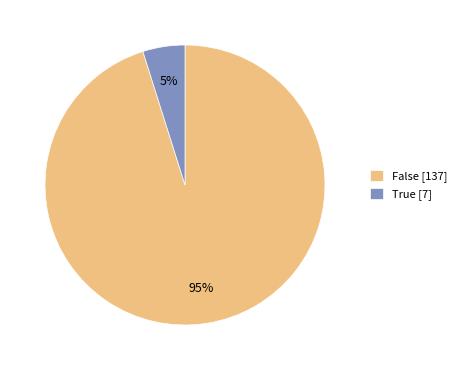

Between False [137] and True [7], which is larger?

False [137]